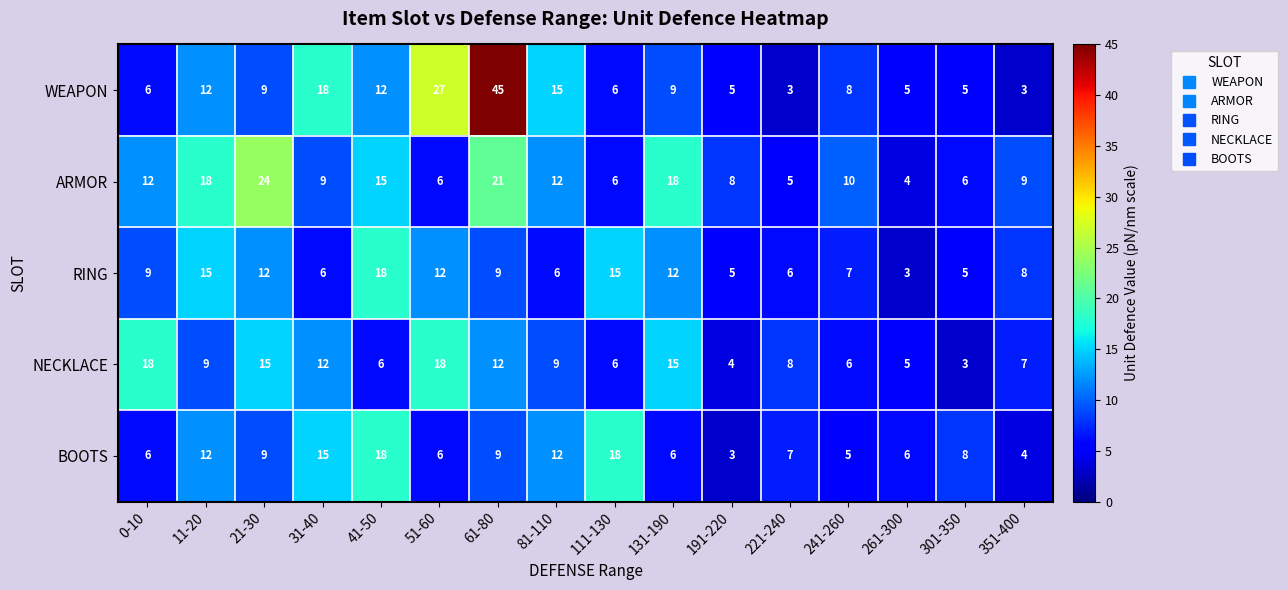

The BOOTS series shows 3 at 261-300. True or false?

False